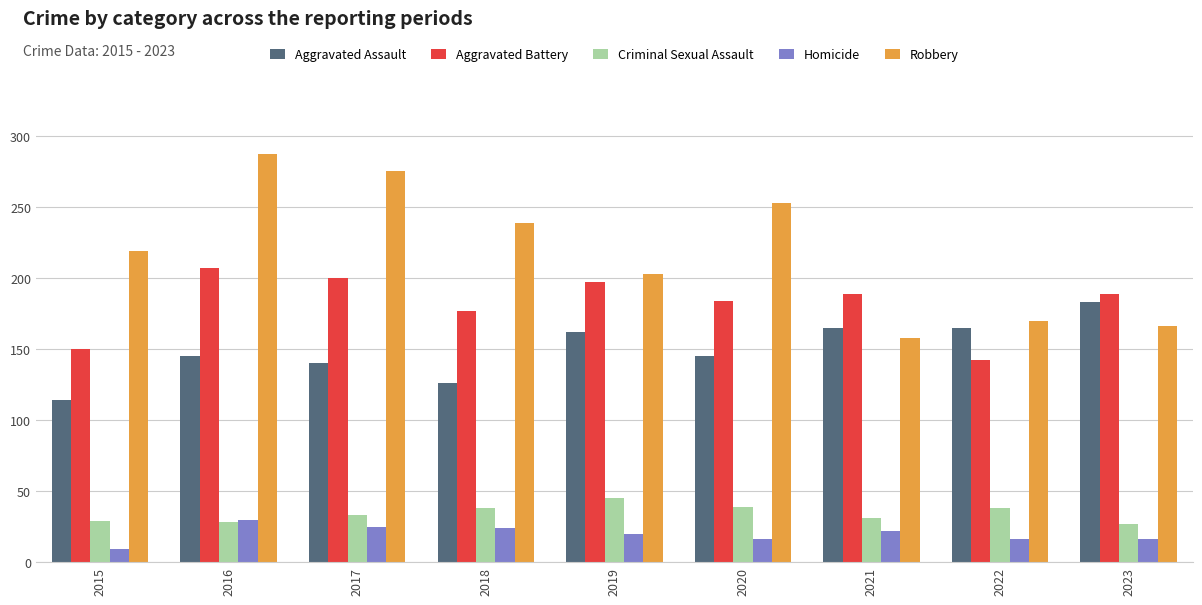

What is the difference between the Aggravated Assault values at 2015 and 2020?

31